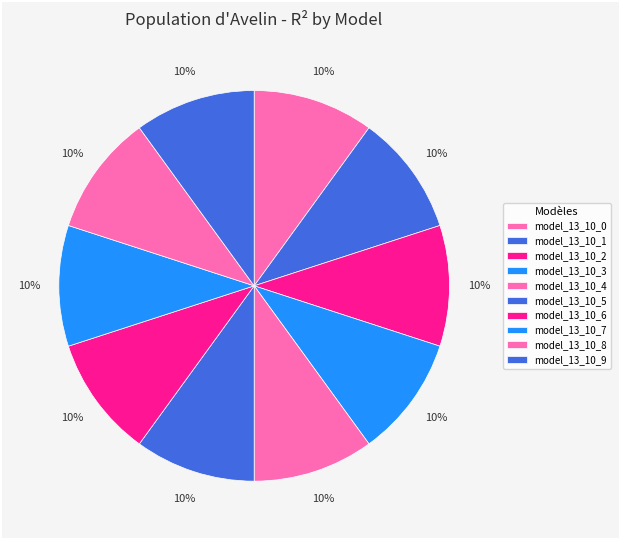

Do model_13_10_0 and model_13_10_8 together represent more than half of the pie?

No